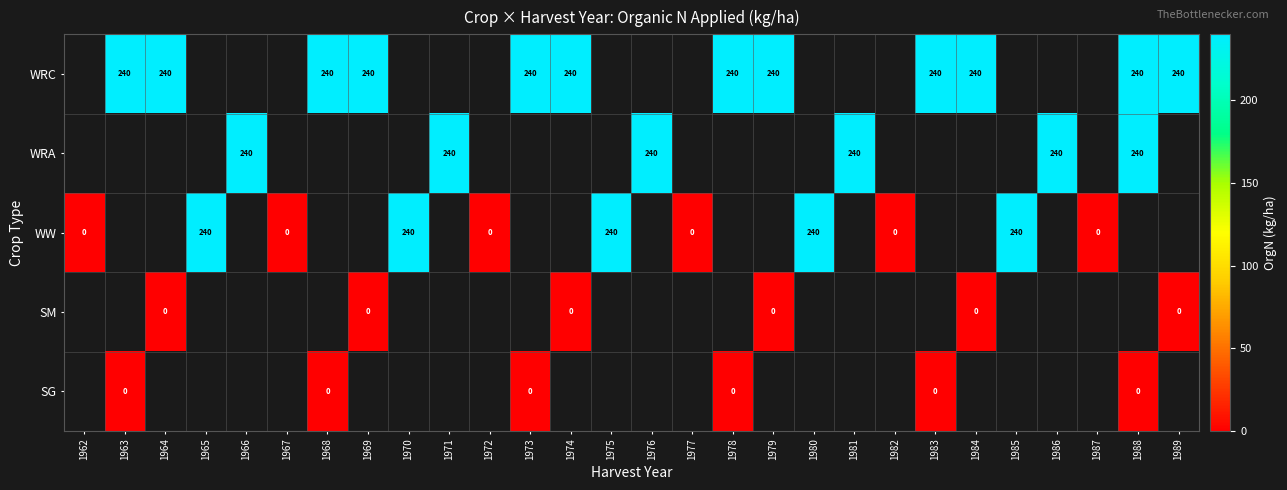

The value of WRC at 1968 is 240. True or false?

True